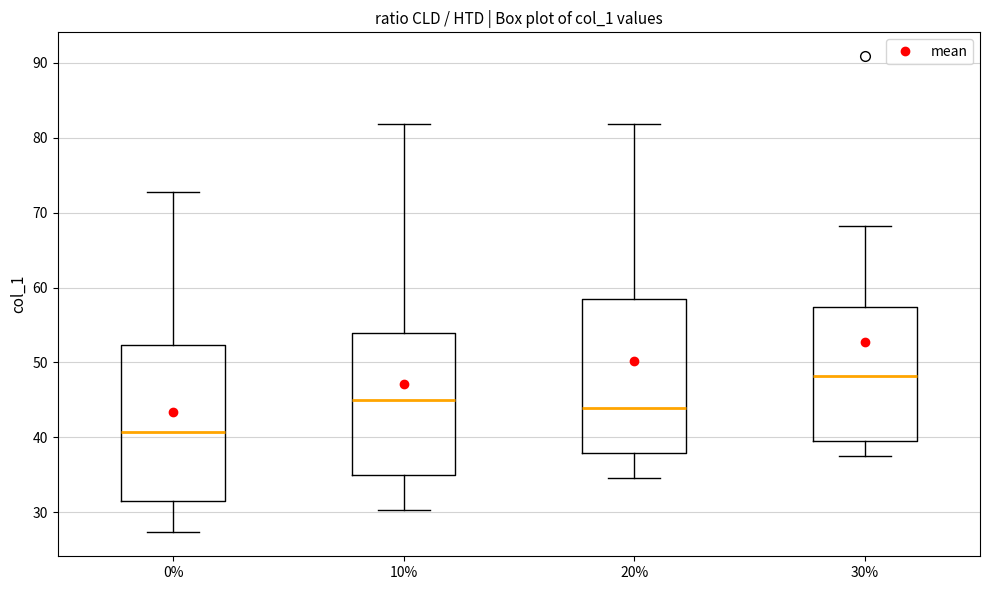

Where is the upper edge of the box at x = 10% on the y-axis? The values are not printed on the chart, so give them approximately, as read against the axis.

54